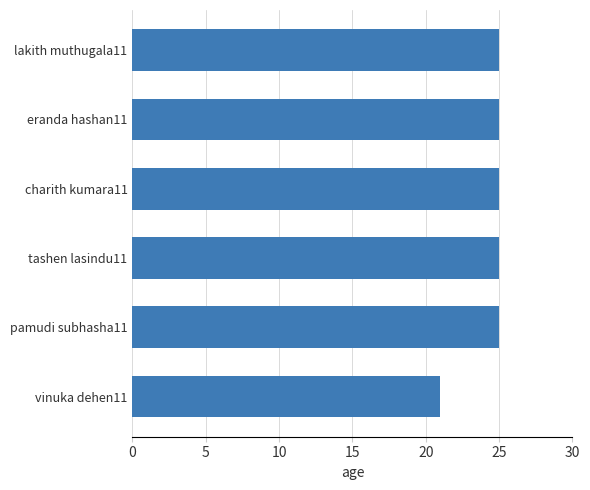

What is the label of the 4th bar from the bottom?

charith kumara11